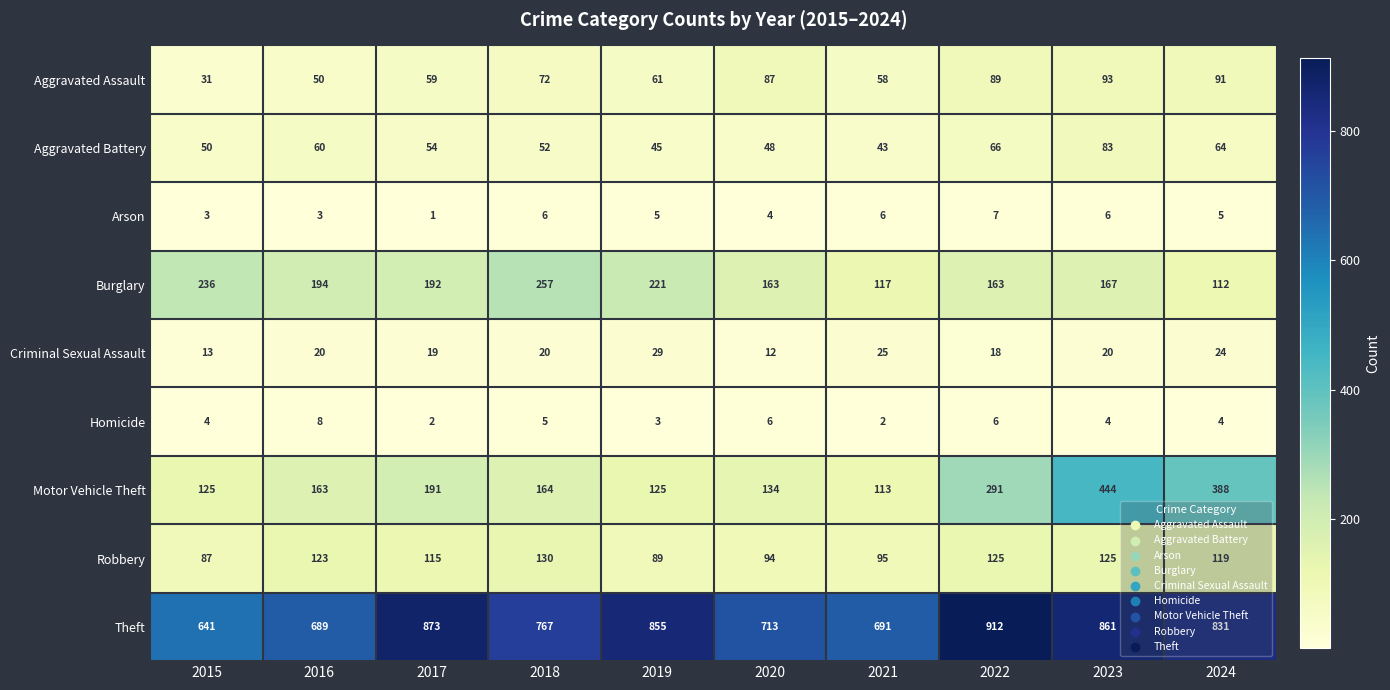

What is the total value across all series at 2016?

1310